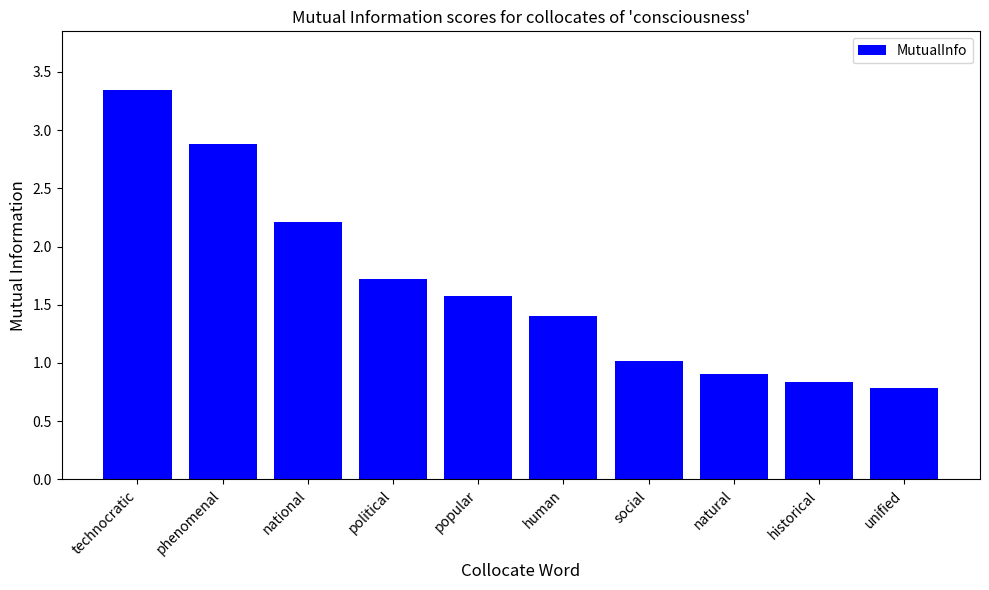

How many values exceed 1?

7